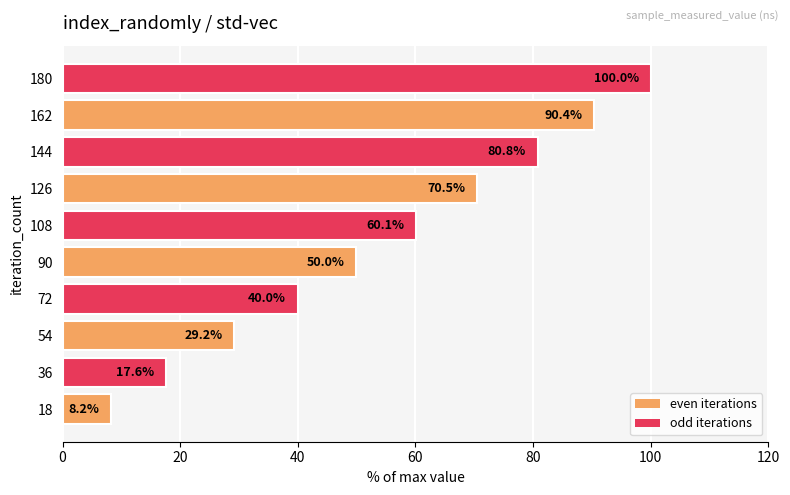

How many series are shown in this chart?

1